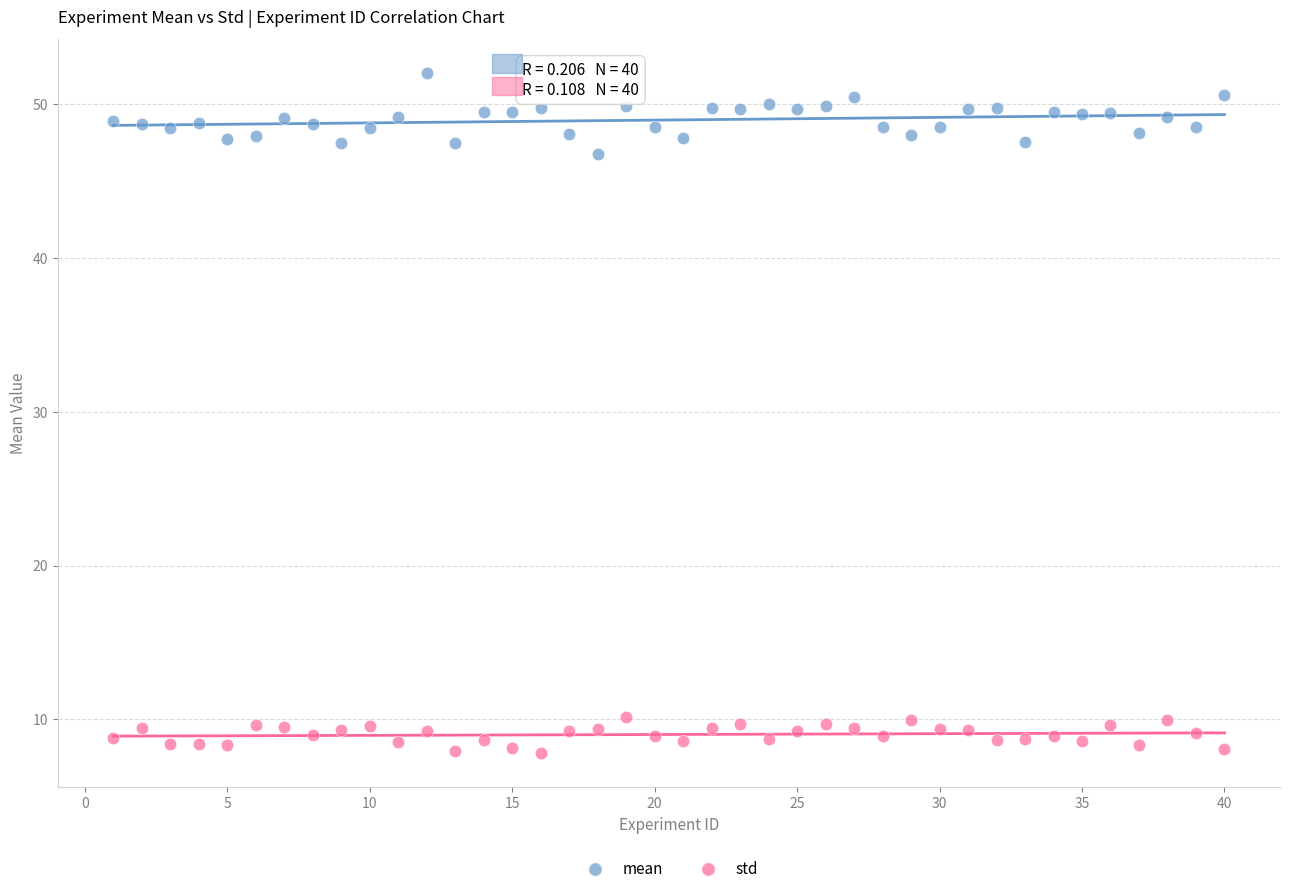

Across all data points, what is the range of X values (max minus min)?

39.0